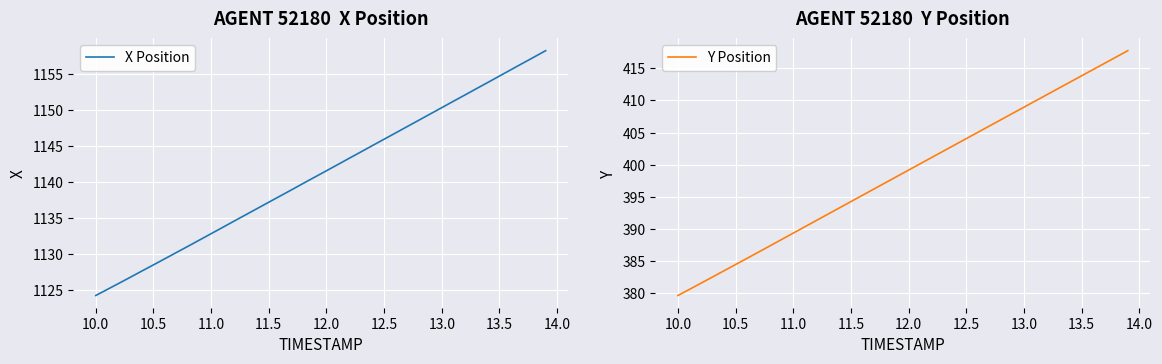

What is the minimum value for Y Position?

379.6